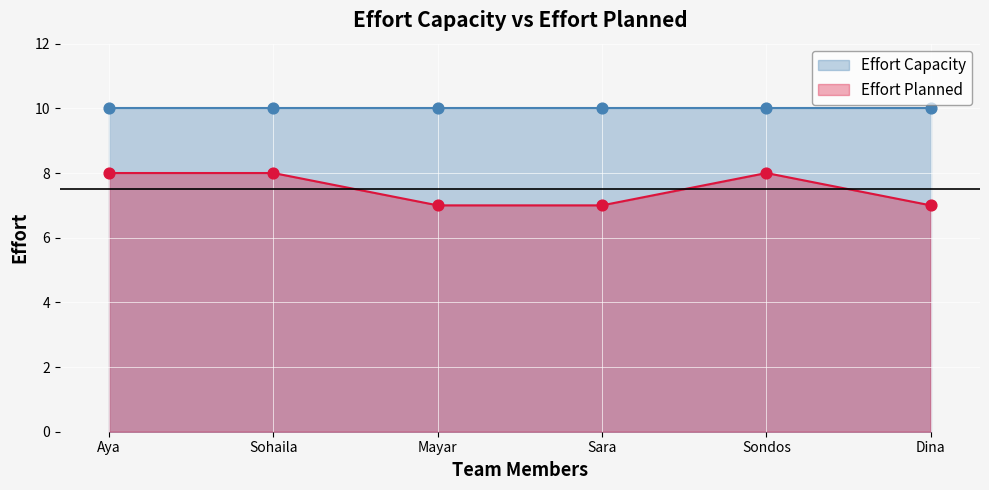

Approximately how many times larger is the value at Dina compared to Sondos?

0.9